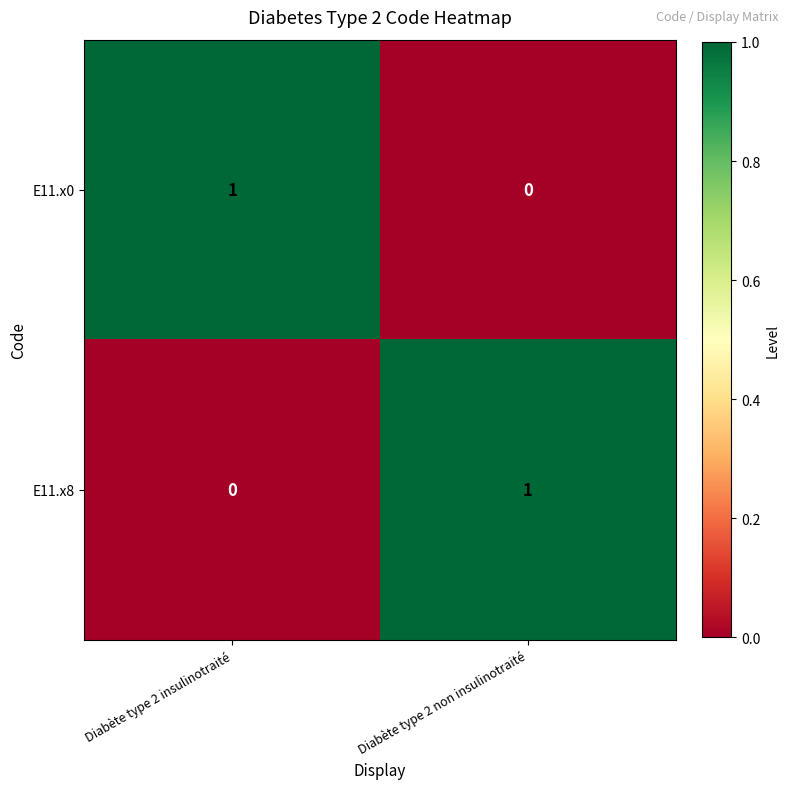

Reading right to left, transcribe all the data shown in this chart.

E11.x0: Diabète type 2 non insulinotraité=0	Diabète type 2 insulinotraité=1
E11.x8: Diabète type 2 non insulinotraité=1	Diabète type 2 insulinotraité=0